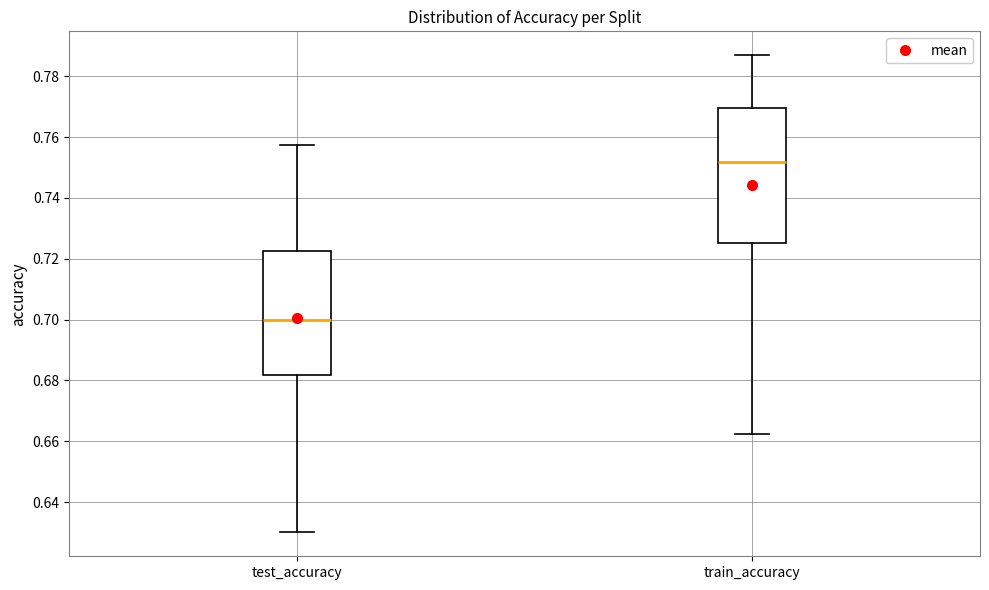

Which box is the tallest, from its lower edge to its upper edge?

train_accuracy